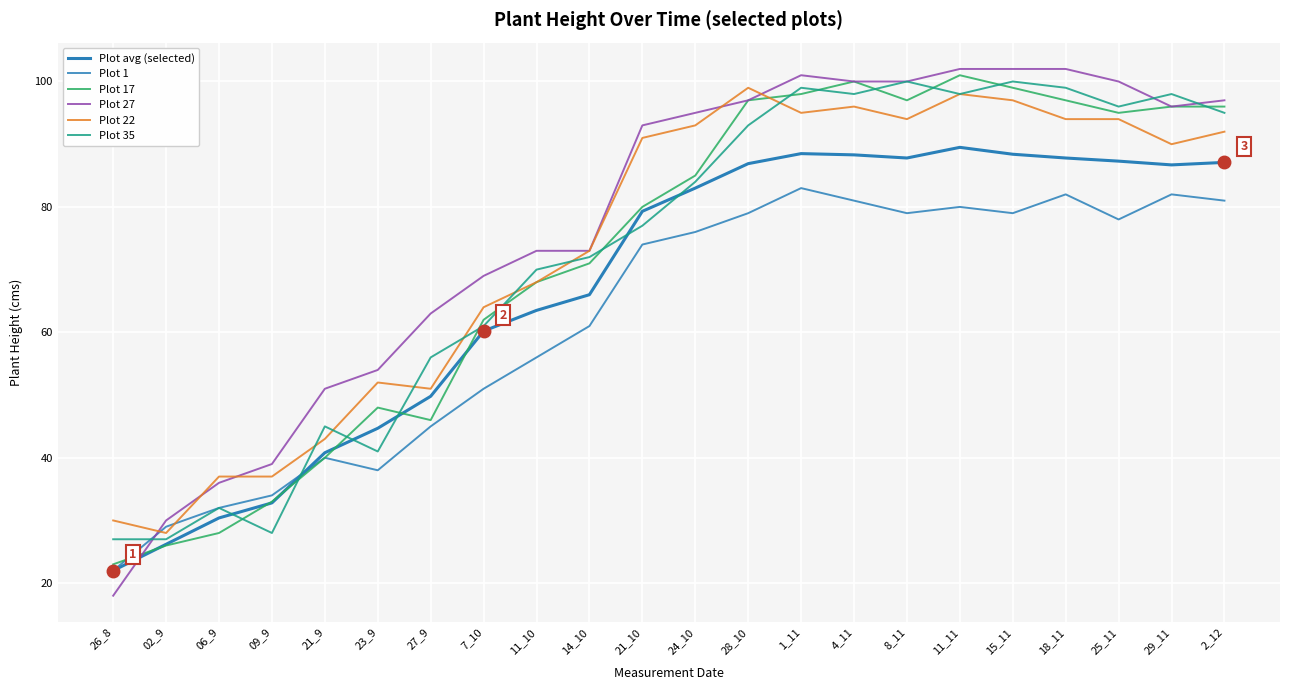

What position from the right is 1_11?

9